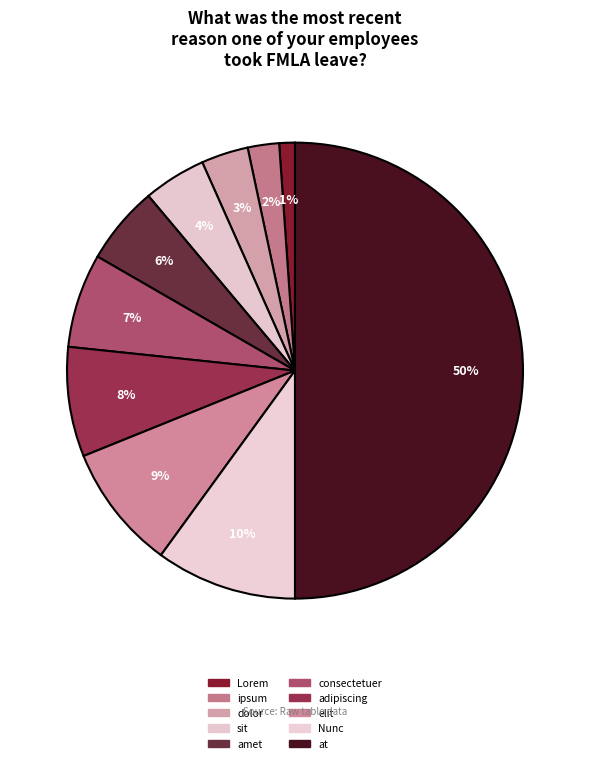

How many slices are in this pie chart?

10